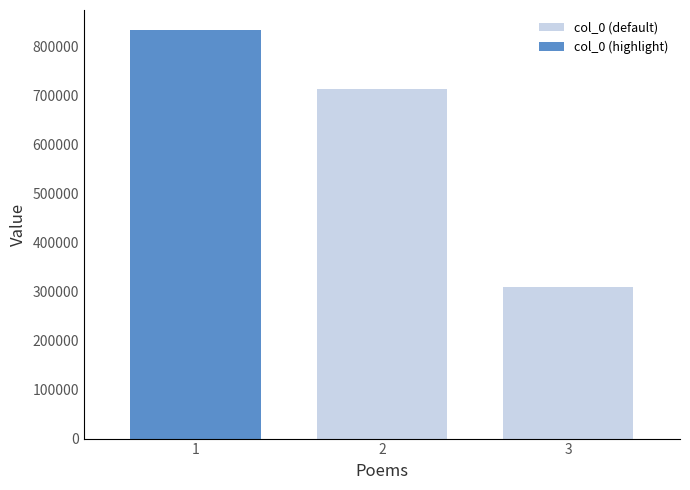

What is the highest value of the col_0 (default) series?

712668